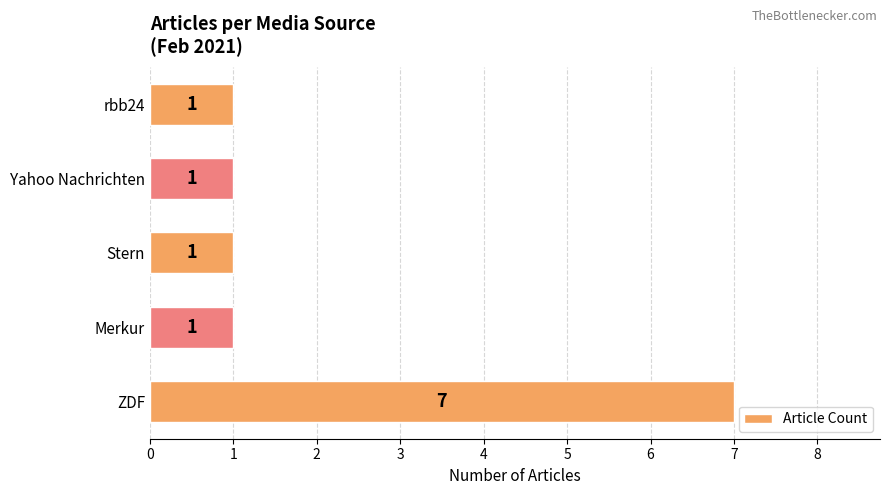

The value at Yahoo Nachrichten is 1. True or false?

True